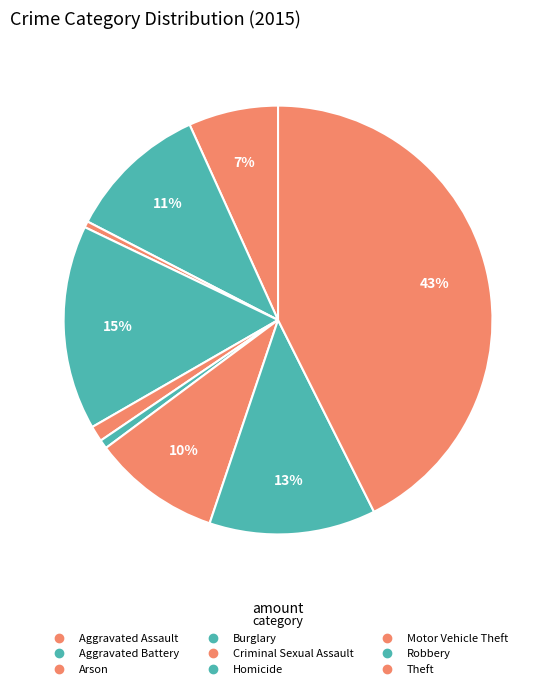

How many slices are in this pie chart?

9